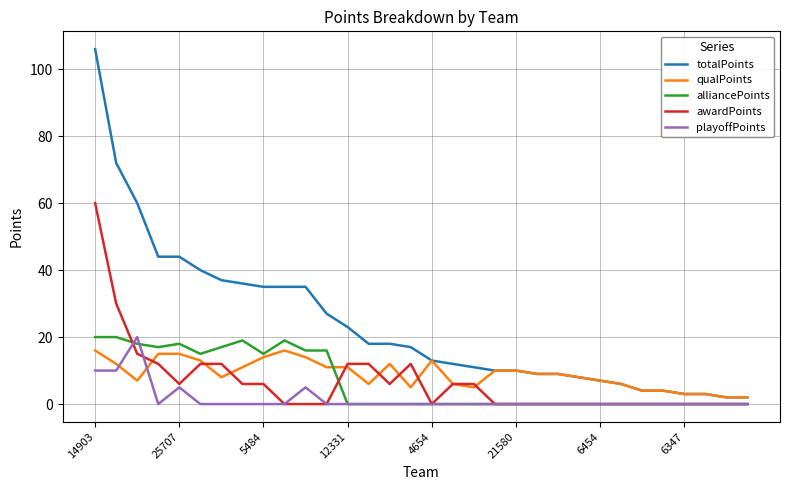

Which series has the largest range (max minus min)?

totalPoints